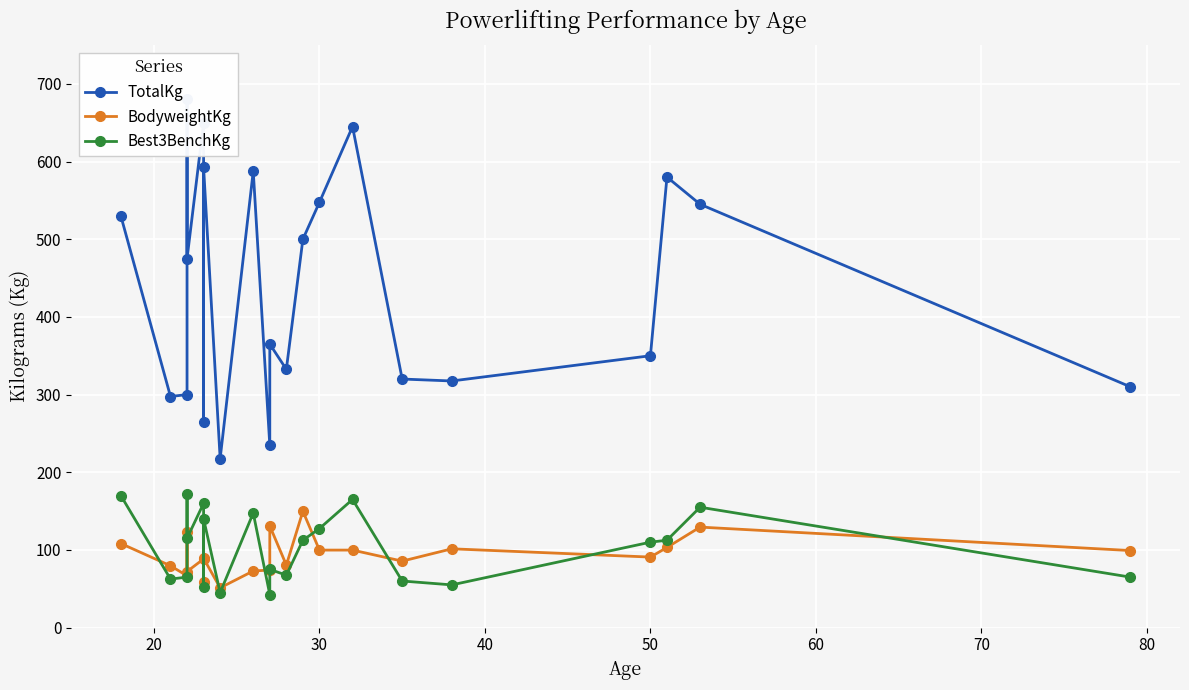

How many lines are shown in the chart?

3